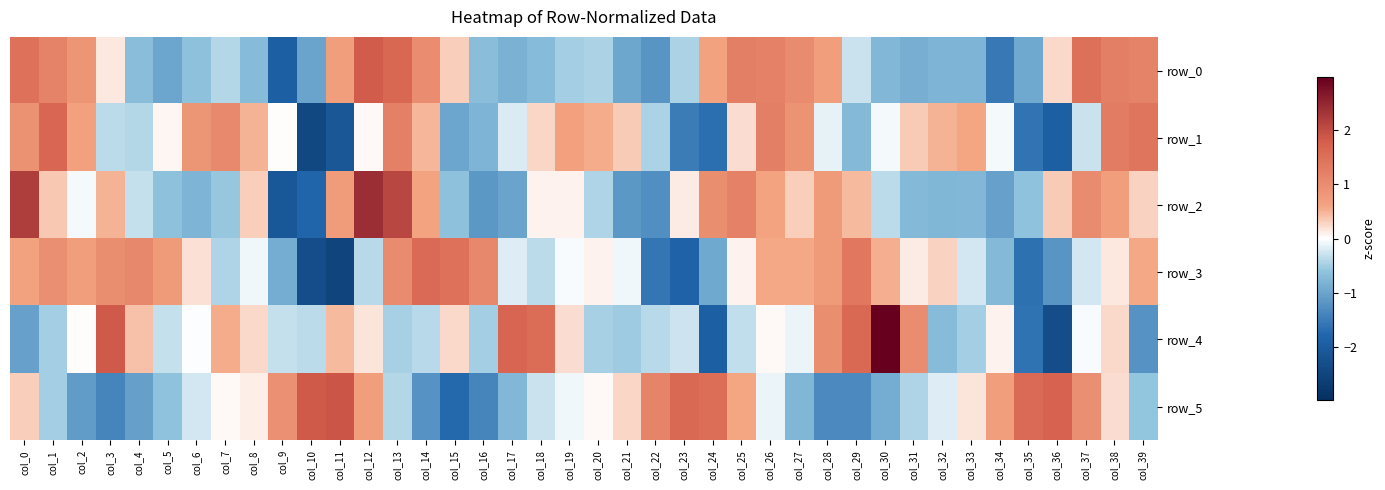

What is the total value across all series at col_31?

-0.5